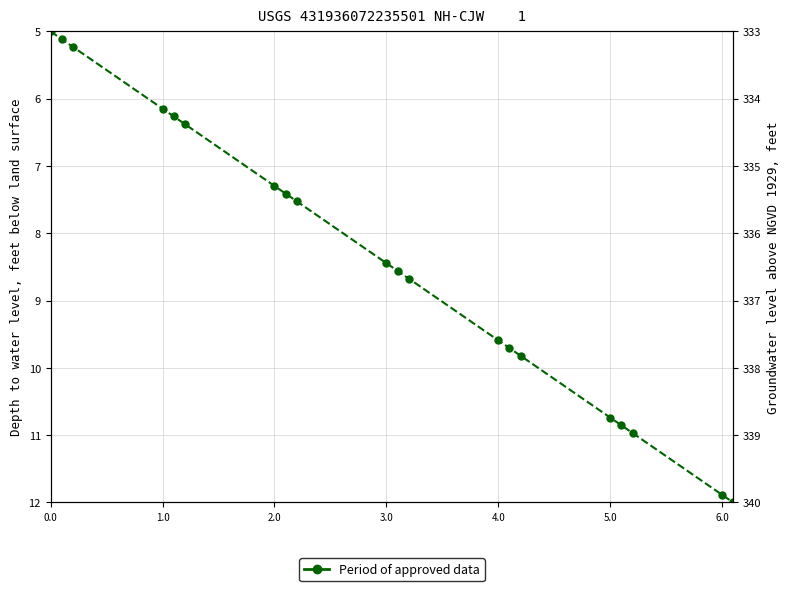

Where is the data nearest to the value 8?

3.0